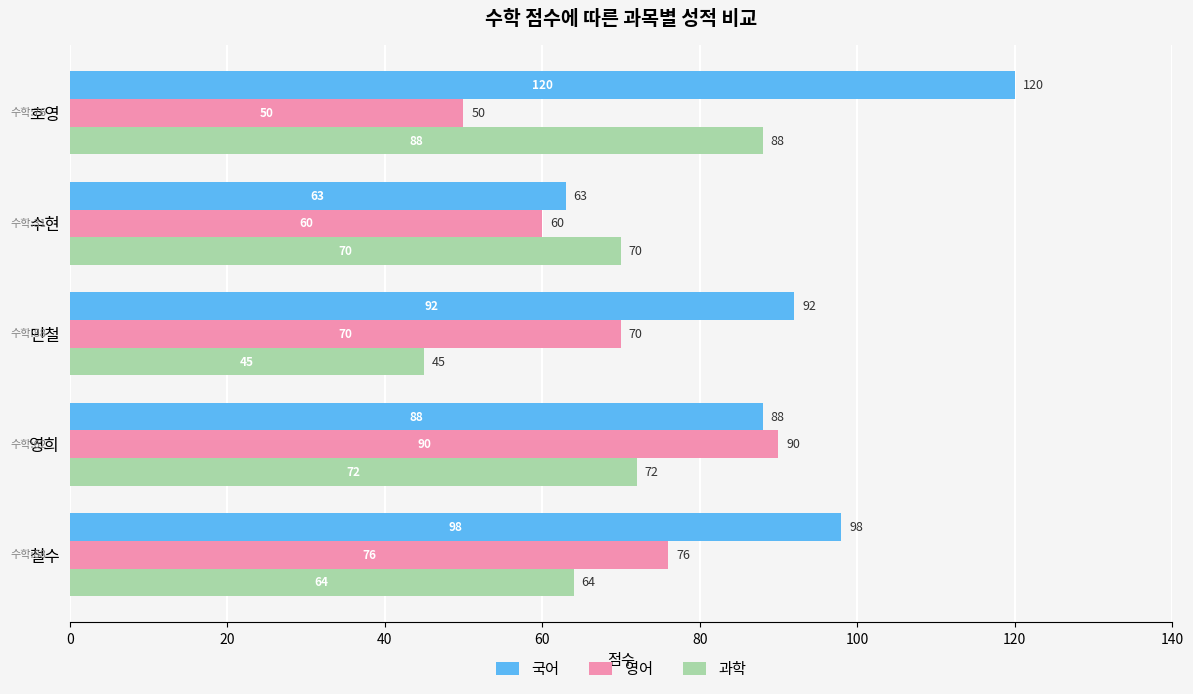

What is the difference between the maximum and second lowest values in the 국어 series?

32